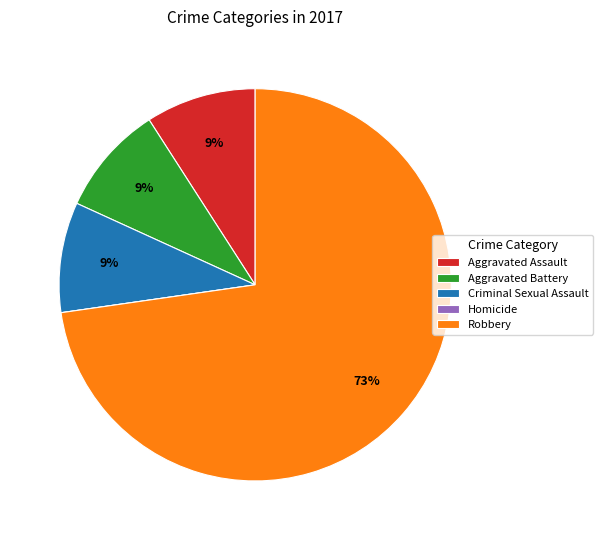

To the nearest percent, what is the difference between the largest and smallest slice percentages?

73%